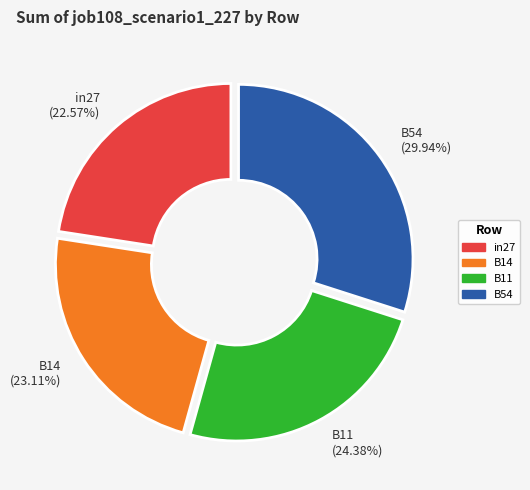

Approximately how many times larger is the value at B11 (24.38%) compared to B54 (29.94%)?

0.8